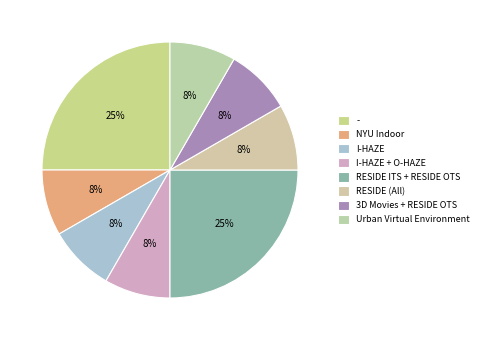

What percentage do RESIDE ITS + RESIDE OTS and 3D Movies + RESIDE OTS together represent?

33.3%